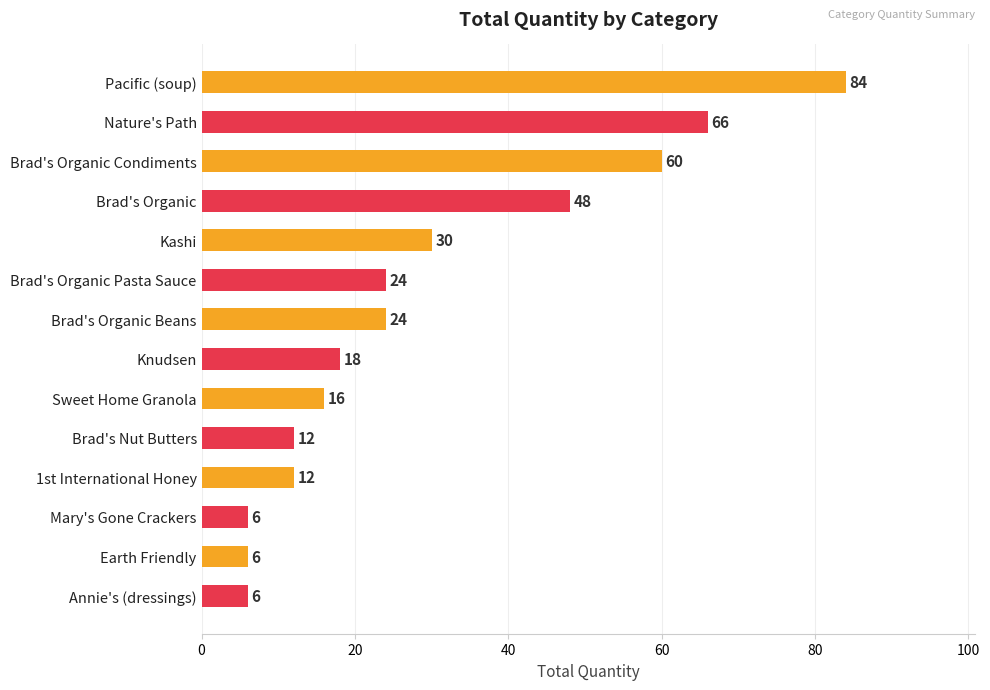

Approximately how many times larger is the value at Brad's Organic compared to Nature's Path?

0.7